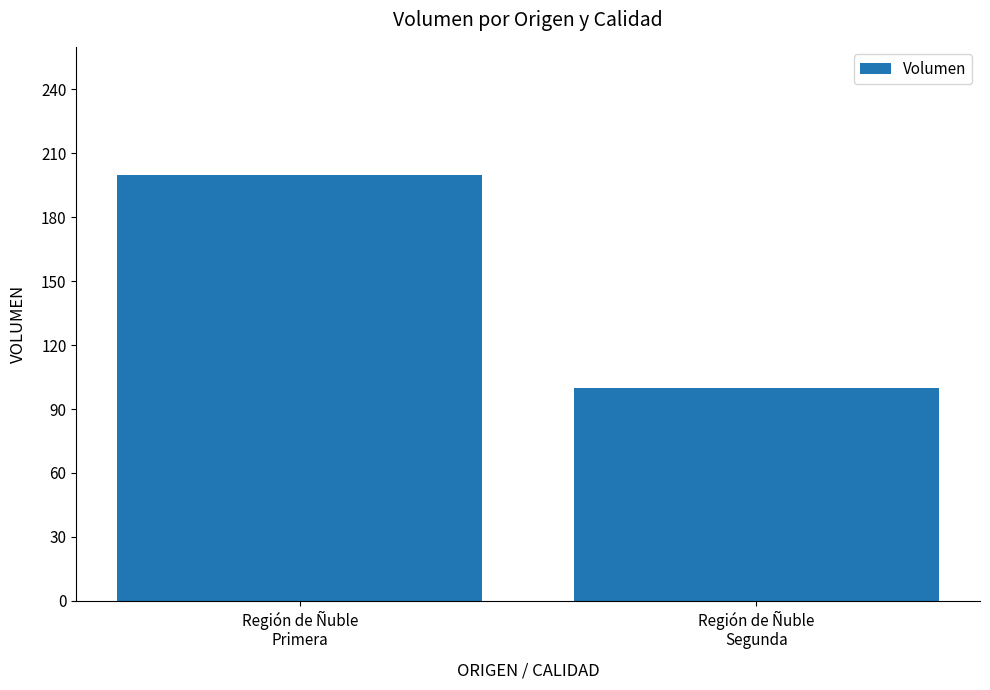

How many values are below 200?

1